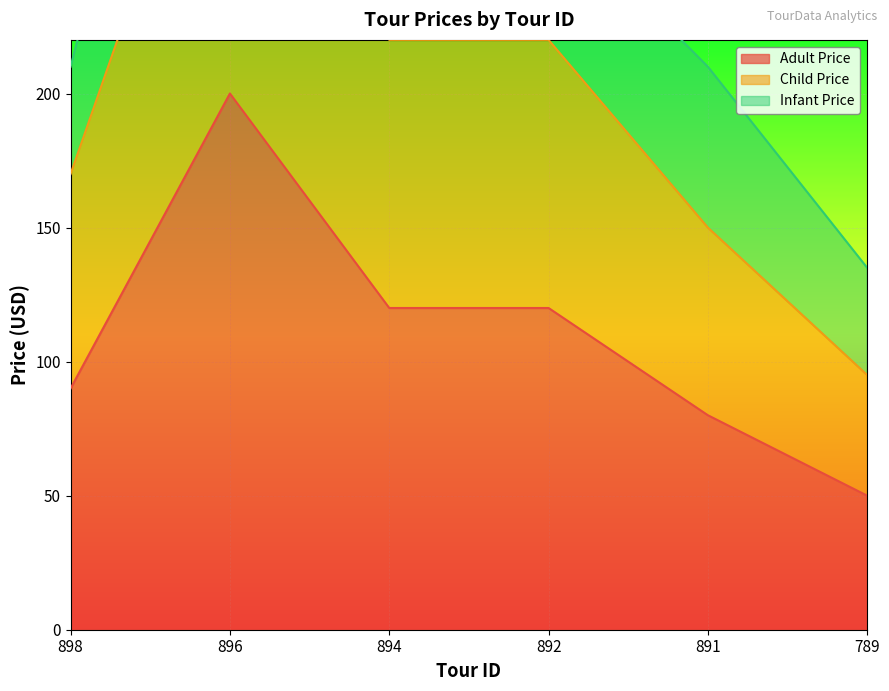

What is the approximate value of Child Price at 789?

95